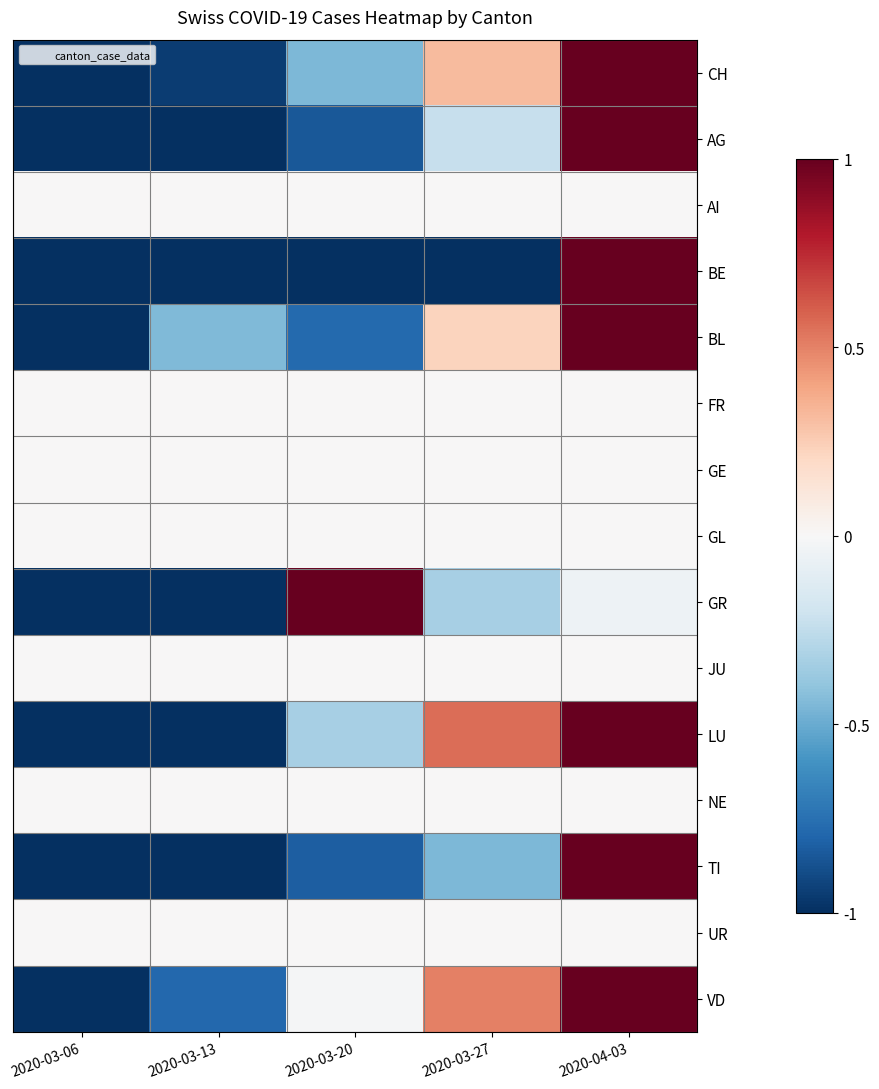

List the series in order of their peak value, lowest first.

AI, FR, GE, GL, JU, NE, UR, CH, AG, BE, BL, GR, LU, TI, VD